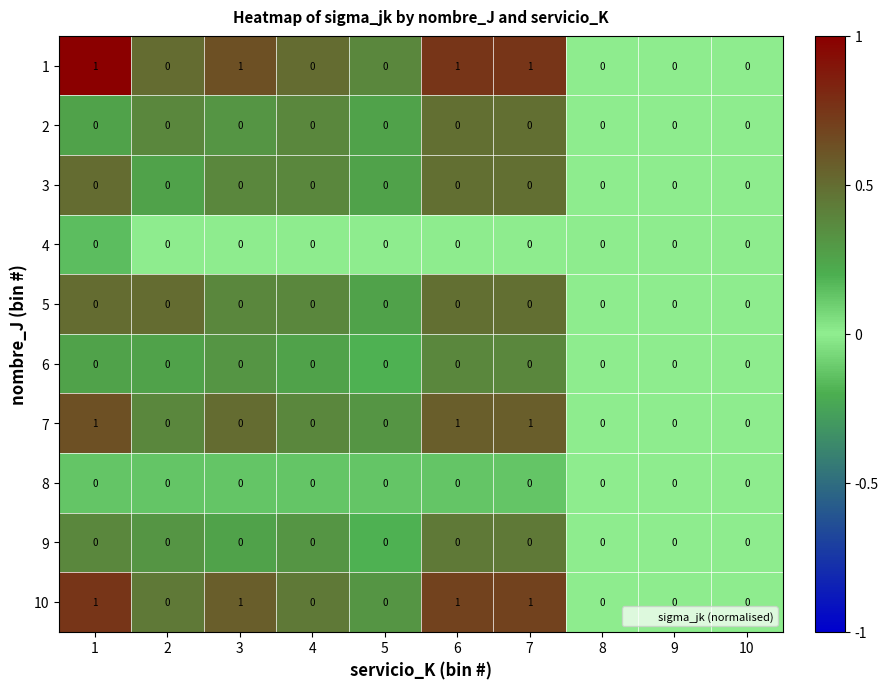

Is it true that 8 equals 0 at 9?

True